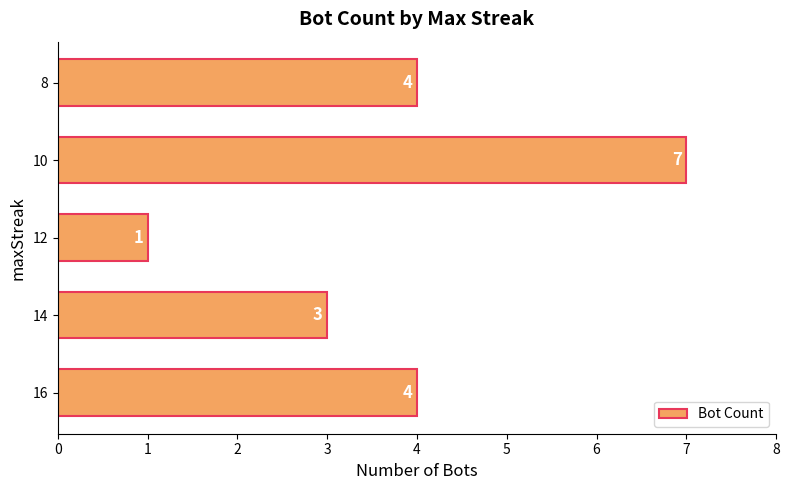

Approximately how many times larger is the value at 8 compared to 14?

1.3